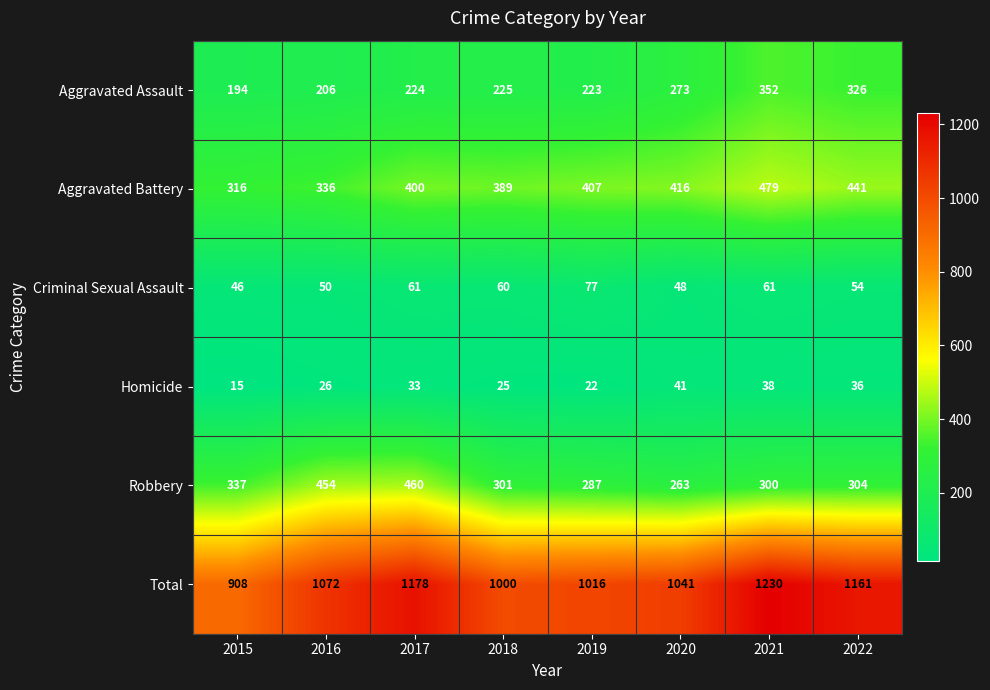

At which category is the sum across all series the highest?

2021